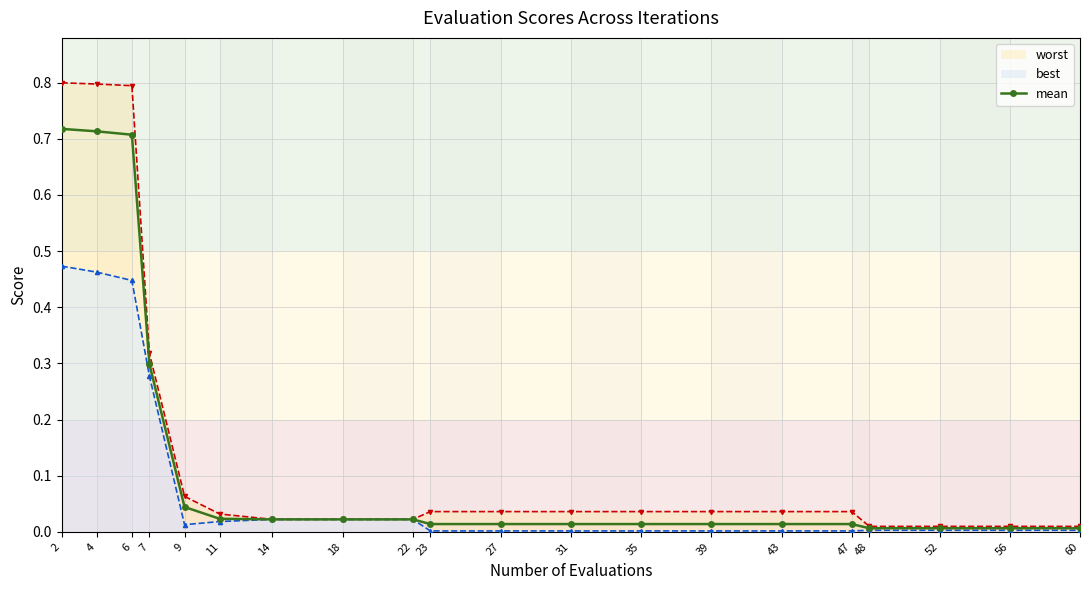

What is the highest value of the best series?

0.5